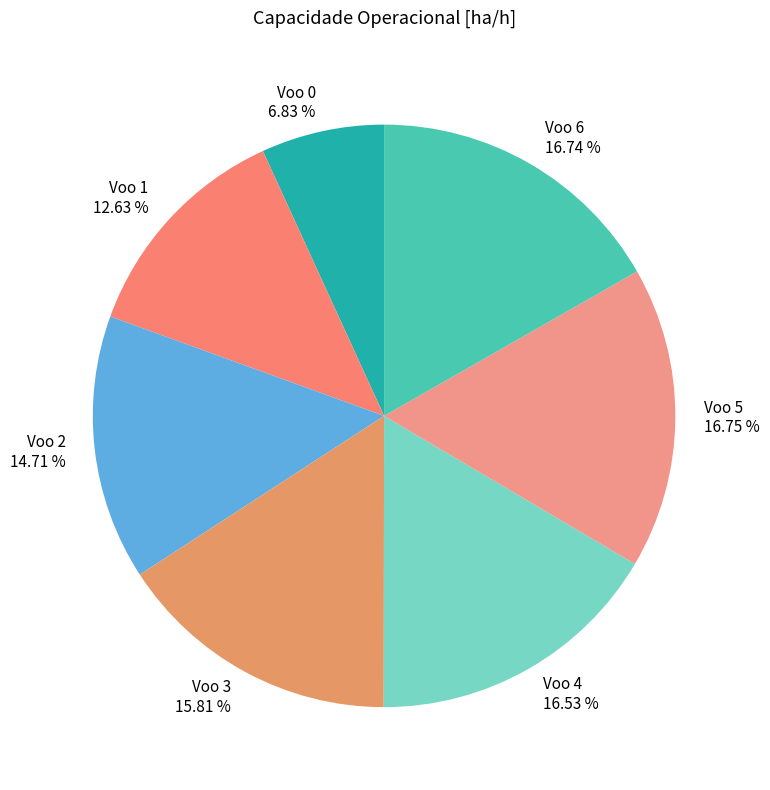

Is there a majority slice in this chart?

No